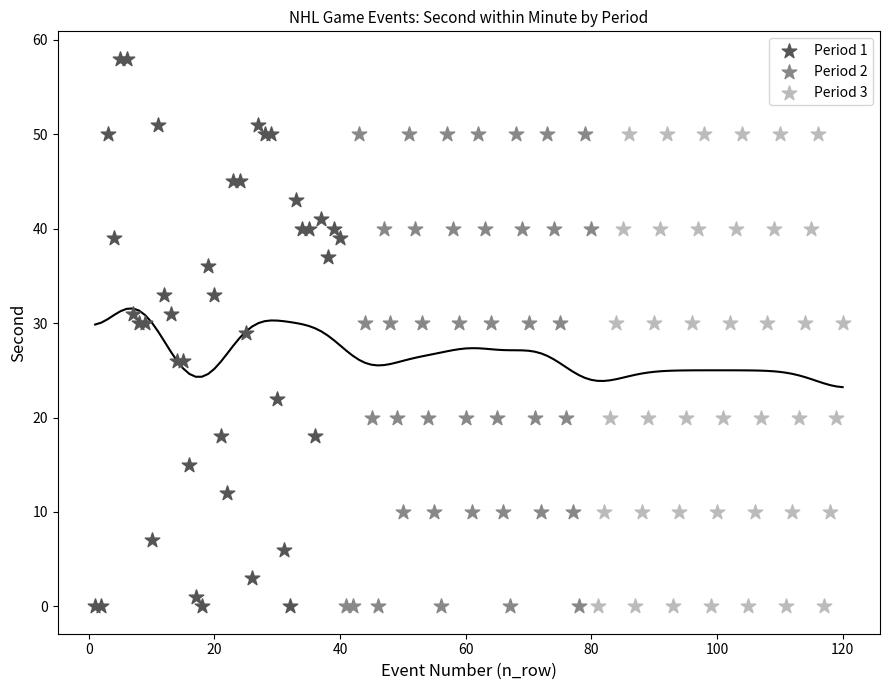

Which series has the widest spread of Y values?

Period 1